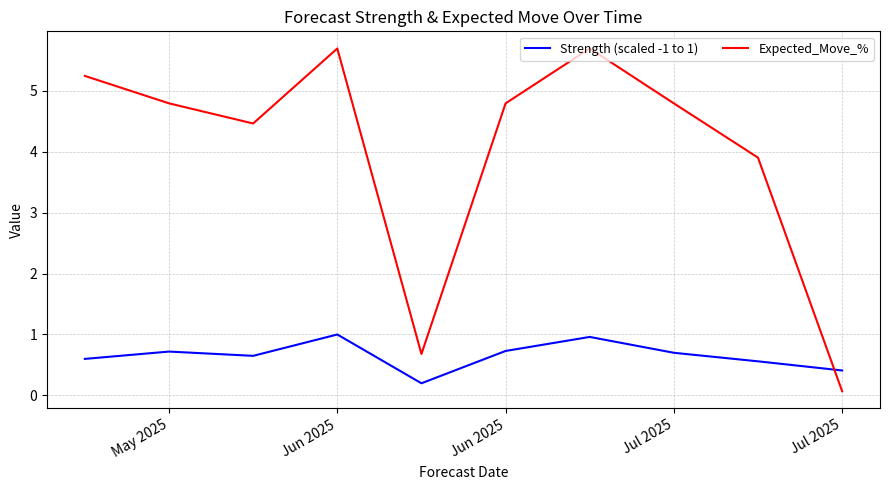

How many times do Expected_Move_% and Strength (scaled -1 to 1) cross each other?

1